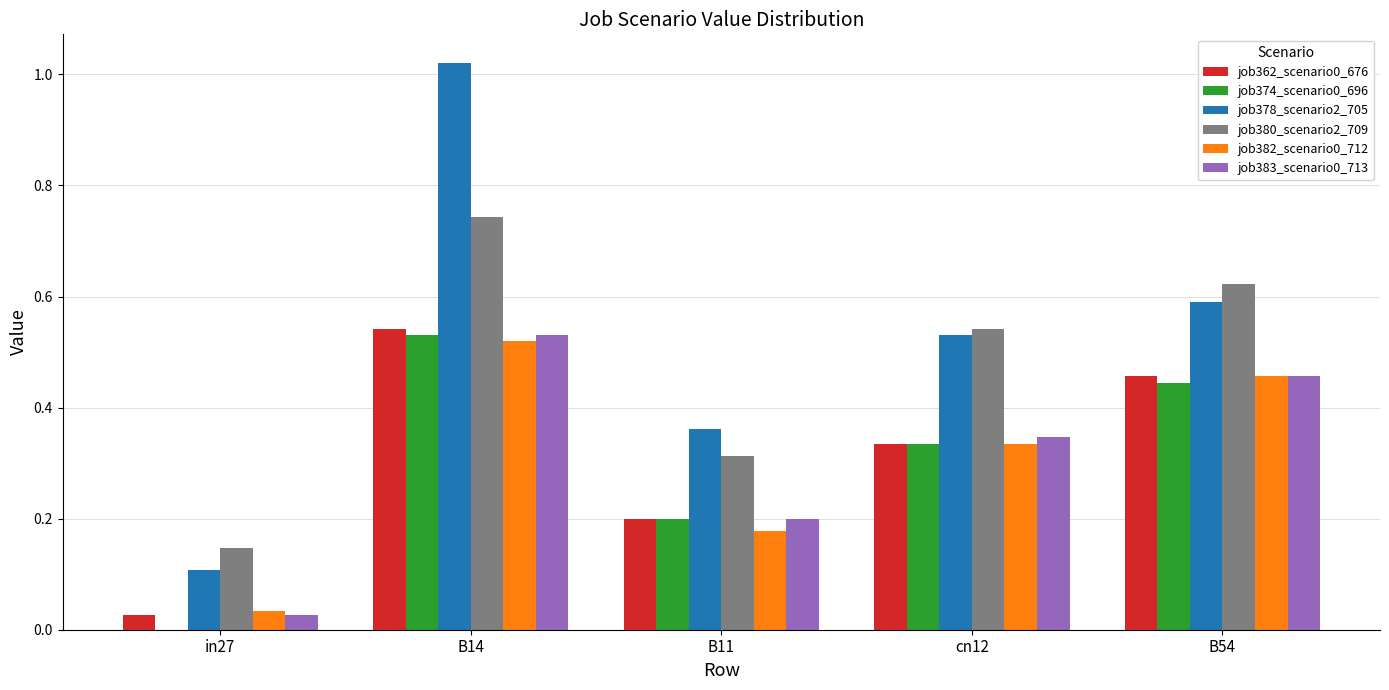

Is the value of job380_scenario2_709 at cn12 greater than the value of job383_scenario0_713 at cn12?

Yes